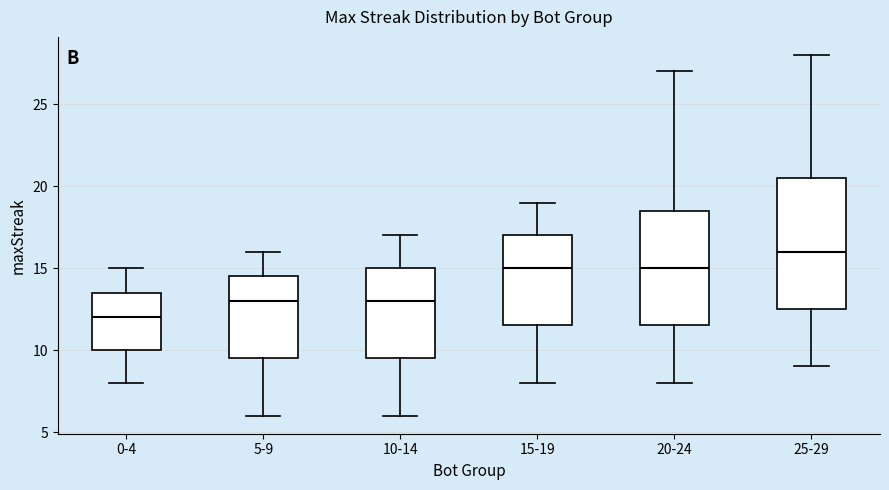

Comparing the boxes themselves (not the whiskers), which one is the tallest?

25-29